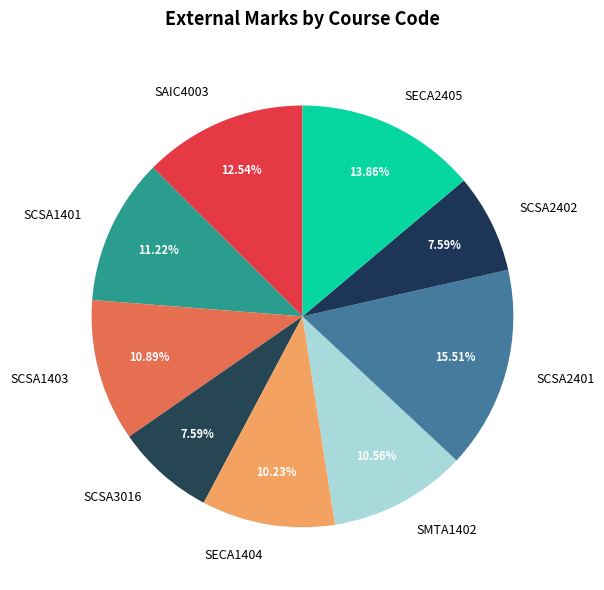

What is the ratio of the value at SCSA3016 to the value at SCSA1403?

0.7